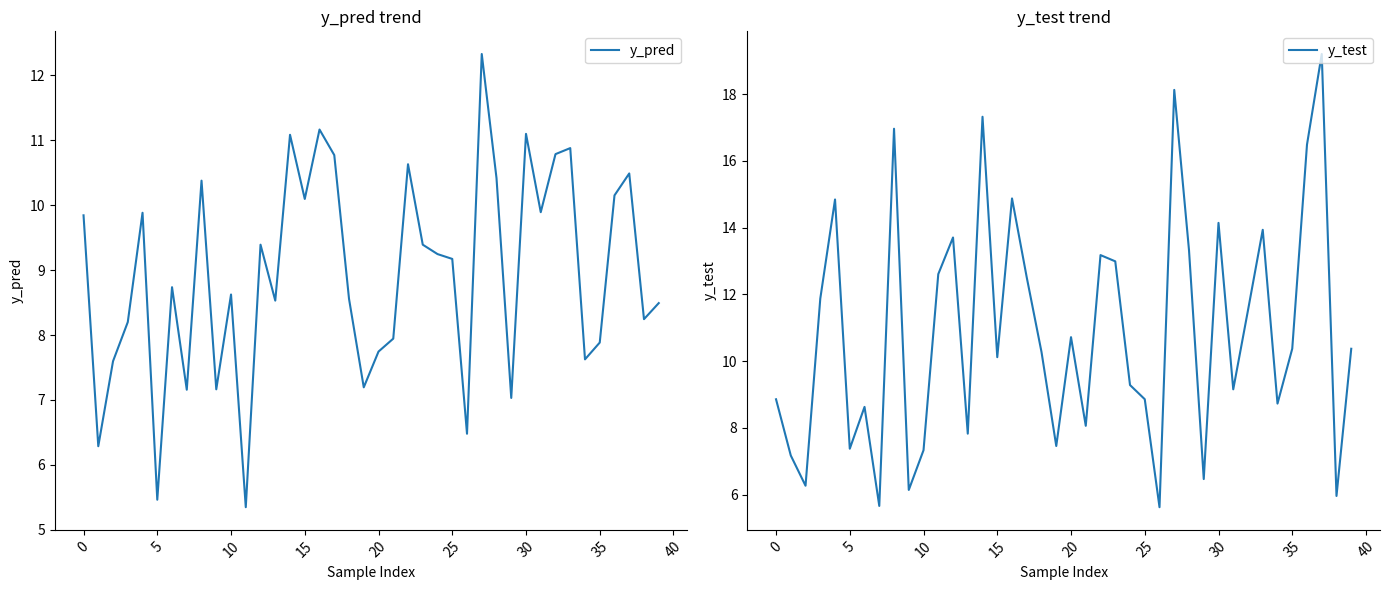

How many data points in y_test are above 10?

22